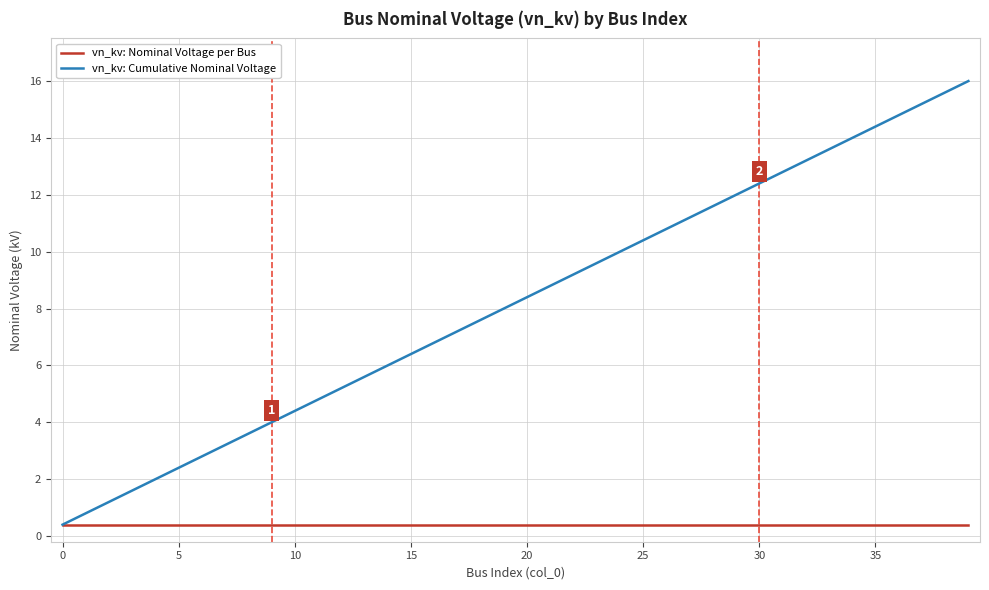

List the series in order of their overall mean, lowest first.

vn_kv: Nominal Voltage per Bus, vn_kv: Cumulative Nominal Voltage